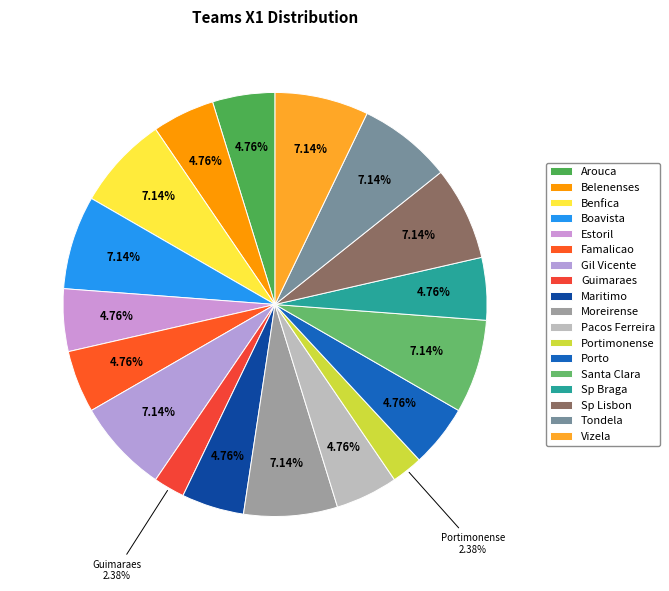

To the nearest percent, what is the combined percentage of Estoril and Gil Vicente?

12%